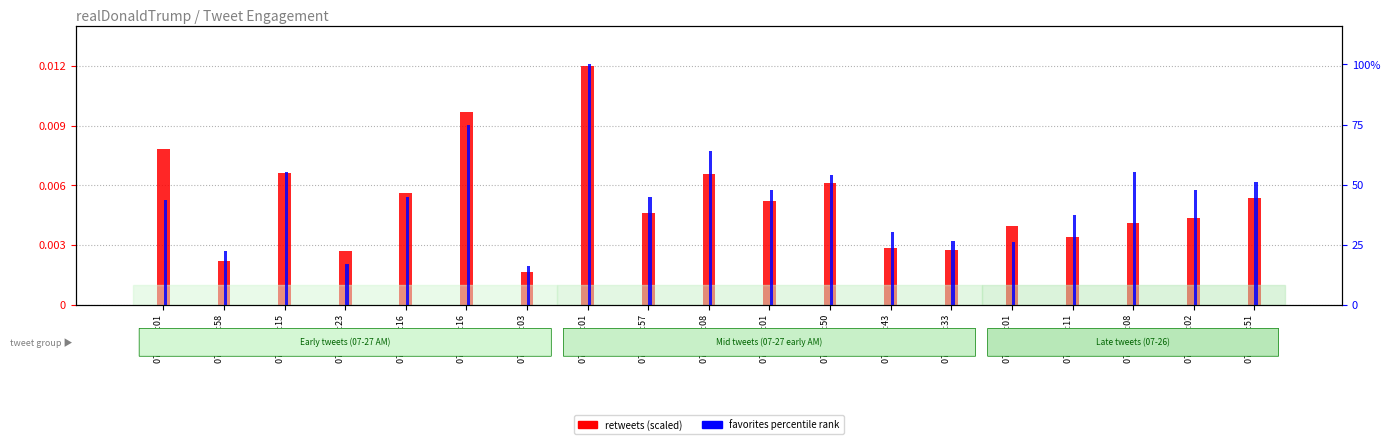

Which category has the highest value in the favorites percentile series?

07-27 07:01